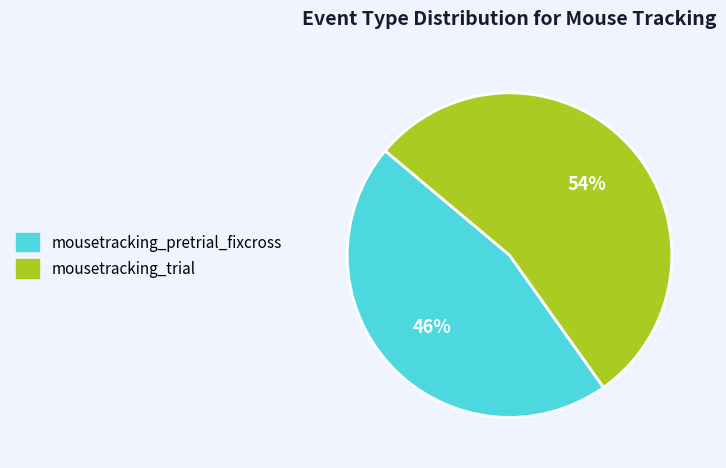

To the nearest percent, what is the combined percentage of mousetracking_pretrial_fixcross and mousetracking_trial?

100%